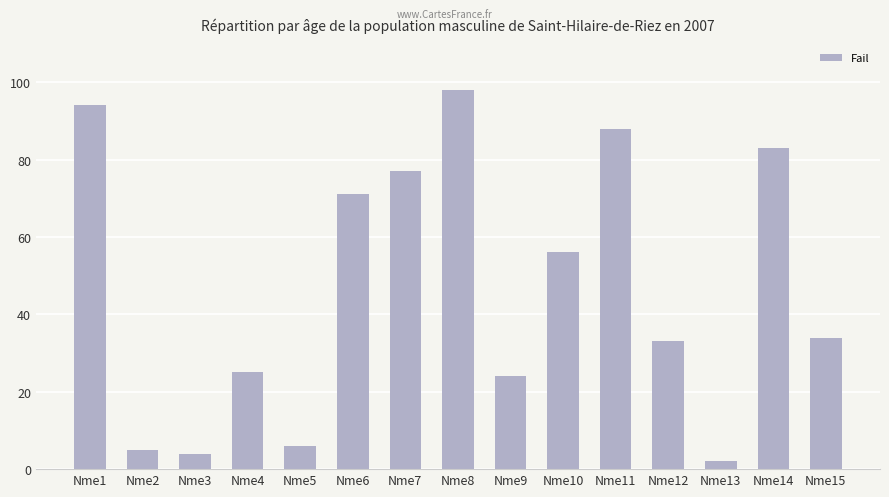

The value at Nme10 is 56. True or false?

True